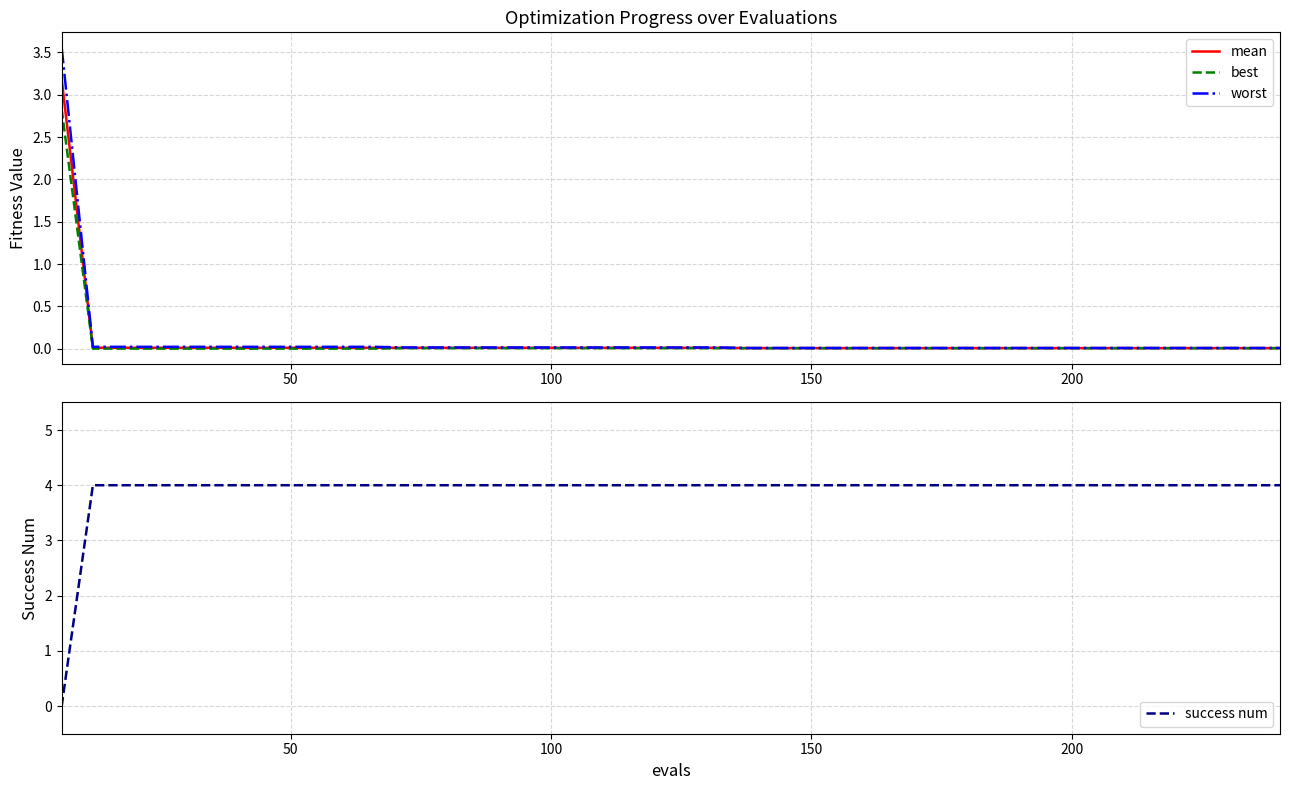

List the series in order of their peak value, highest first.

success num, worst, mean, best